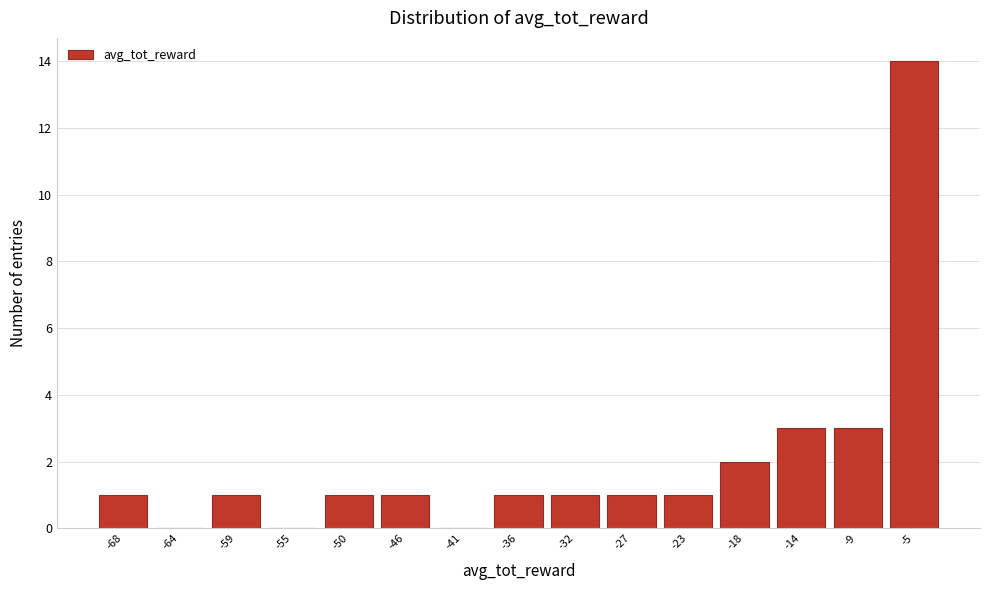

Reading left to right, list all the values displayed in this chart.

-68=1	-64=0	-59=1	-55=0	-50=1	-46=1	-41=0	-36=1	-32=1	-27=1	-23=1	-18=2	-14=3	-9=3	-5=14